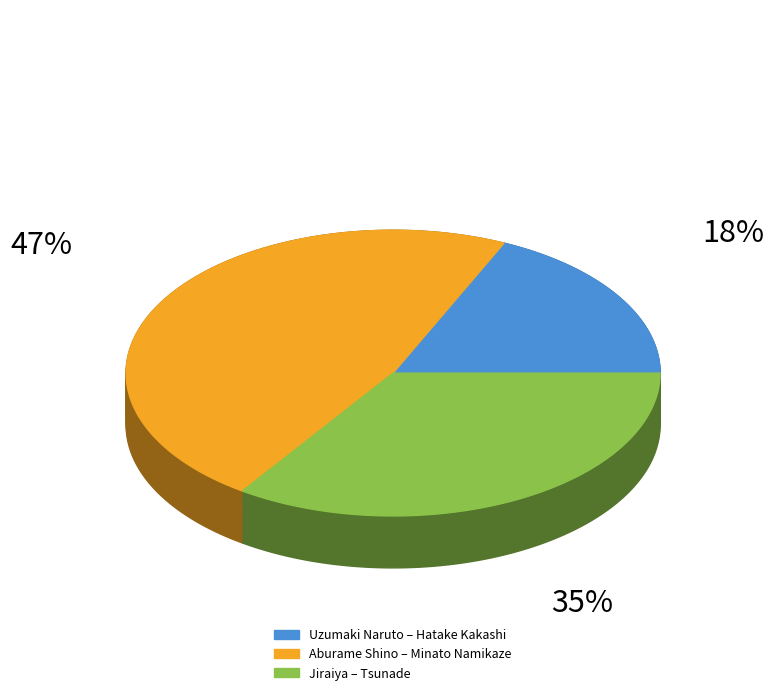

Is it true that Jiraiya is 28% of the pie?

False